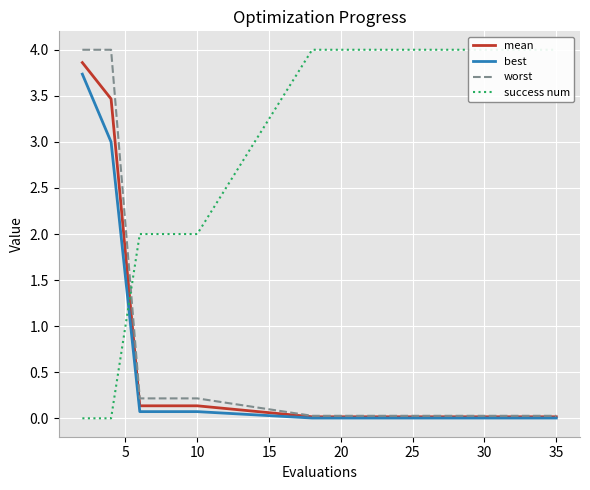

Count the number of data series in this chart.

4